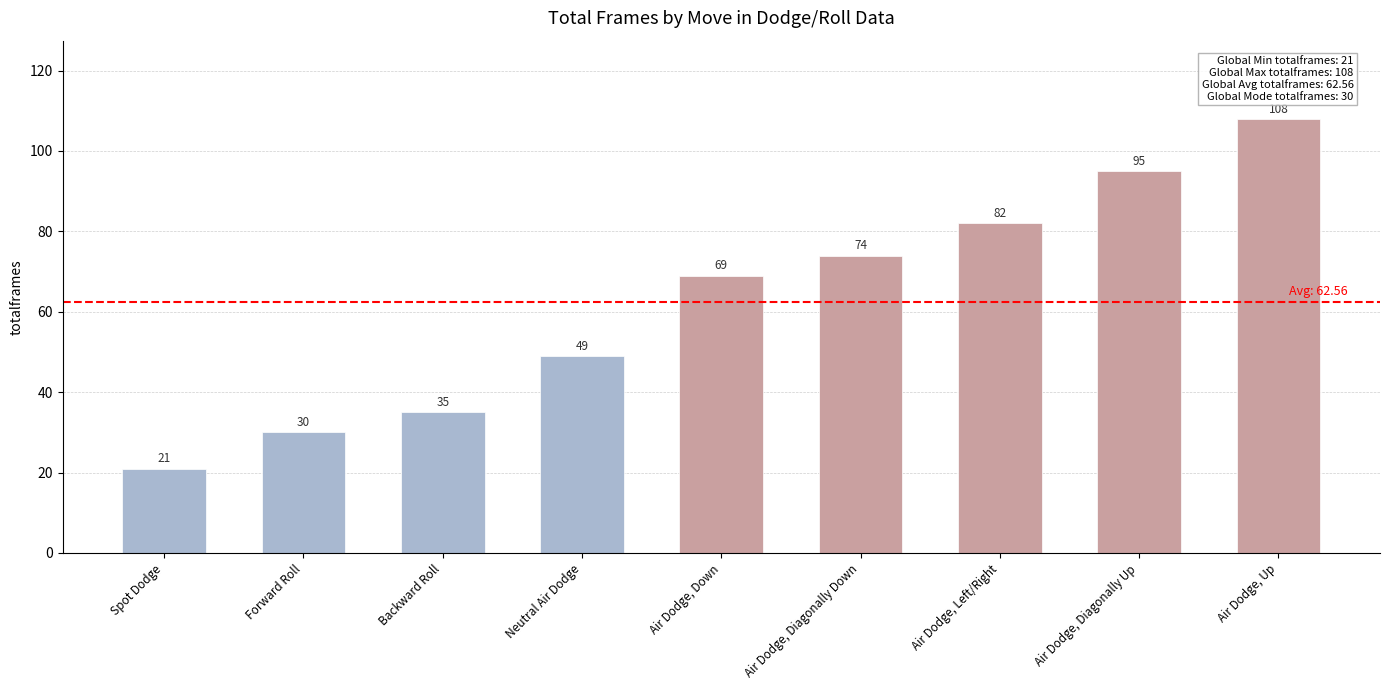

List the labels in order of value, largest first.

Air Dodge, Up, Air Dodge, Diagonally Up, Air Dodge, Left/Right, Air Dodge, Diagonally Down, Air Dodge, Down, Neutral Air Dodge, Backward Roll, Forward Roll, Spot Dodge